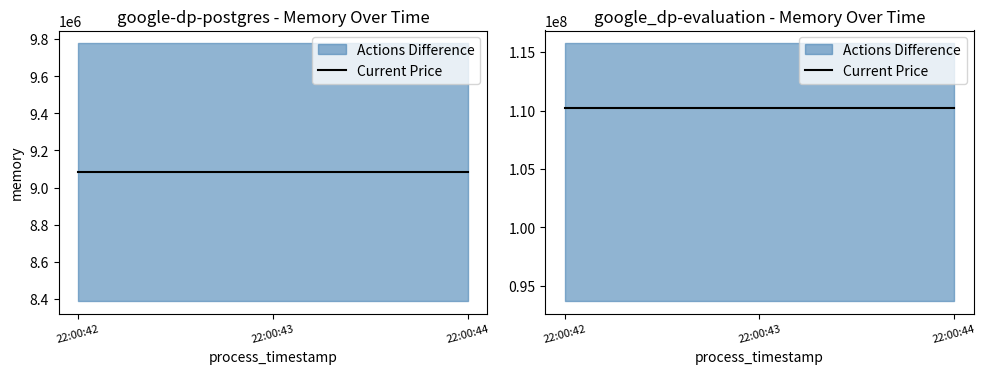

Is this an area chart (filled region under the line)?

No